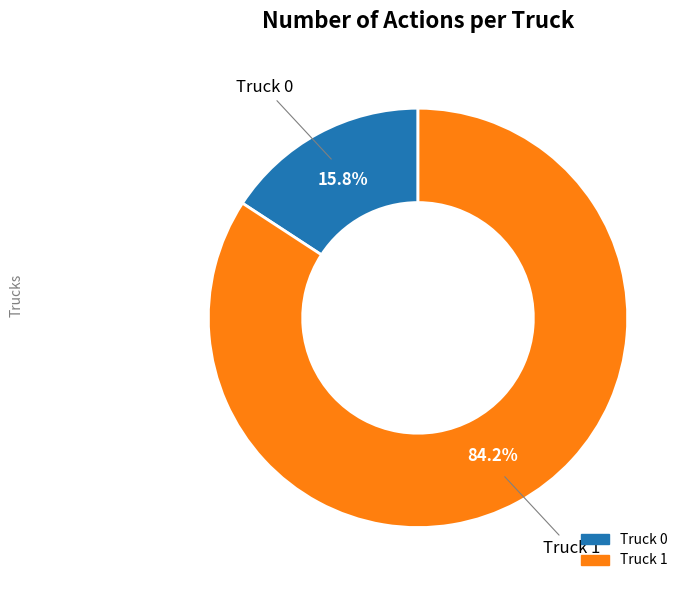

Rank the categories by value from highest to lowest.

Truck 1, Truck 0